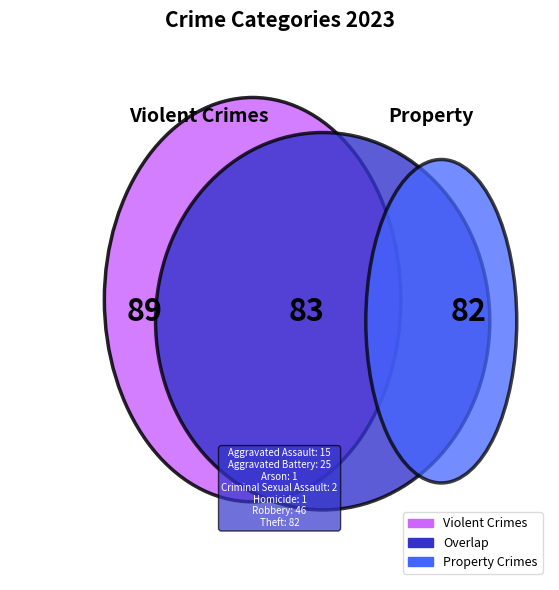

To the nearest percent, what is the average slice percentage?

14%